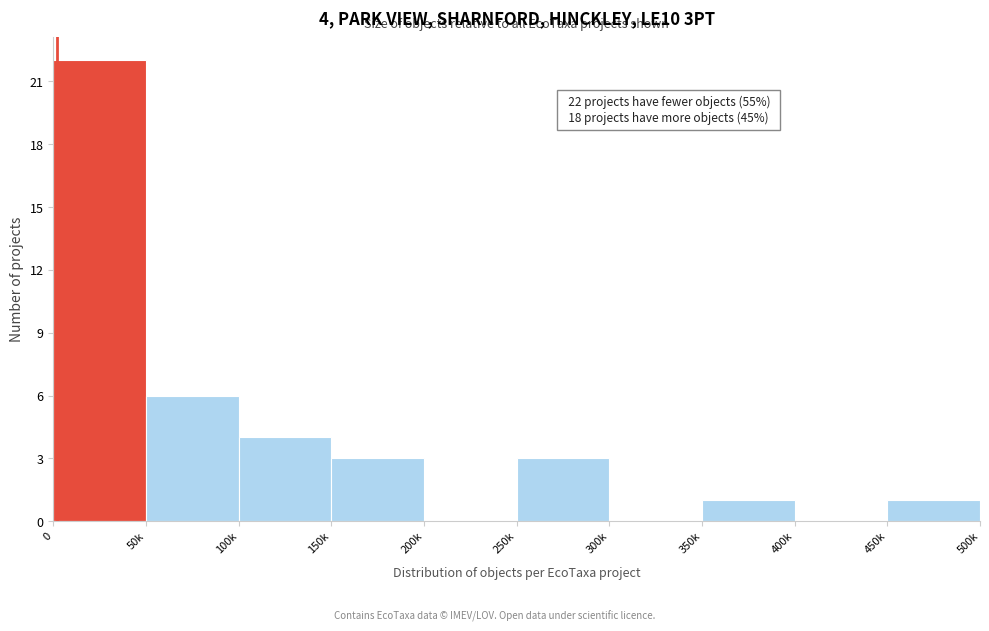

Reading left to right, list all the values displayed in this chart.

0=22	50k=6	100k=4	150k=3	200k=0	250k=3	300k=0	350k=1	400k=0	450k=1